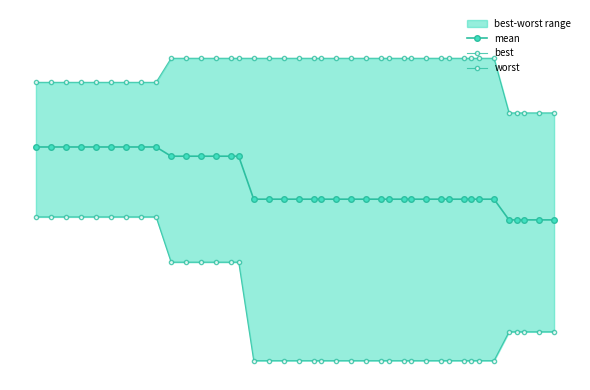

Which series has the largest total across all categories?

worst